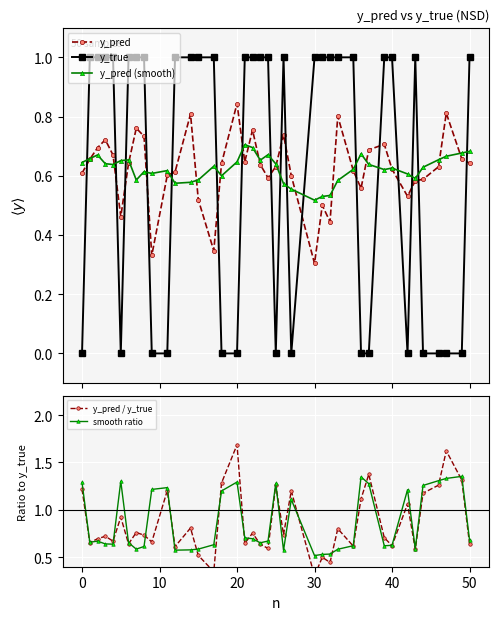

True or false: y_pred (smooth) and smooth ratio cross at least once.

False